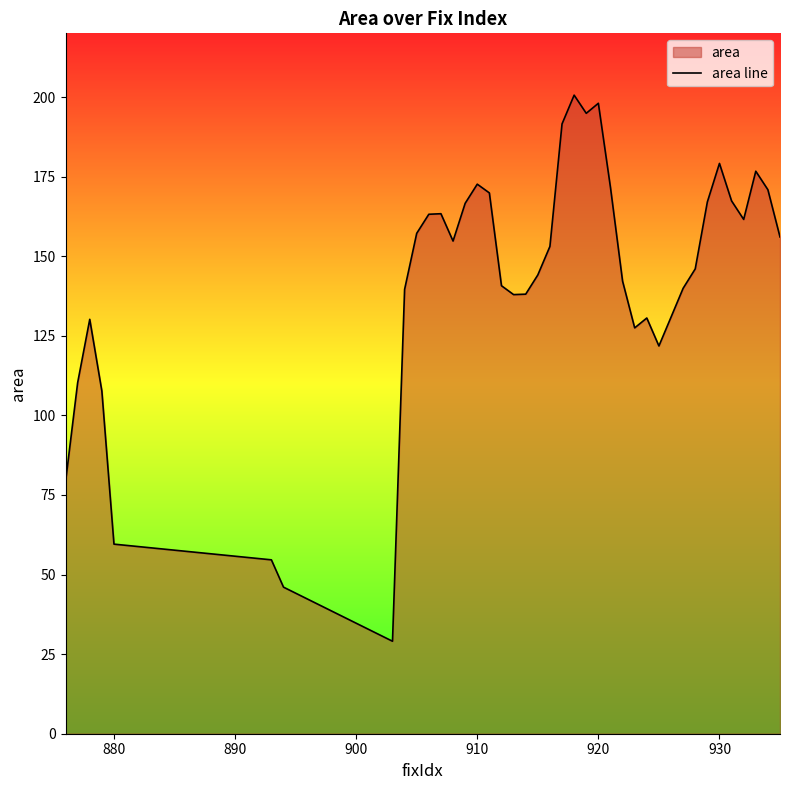

How many categories are shown in the chart?

40